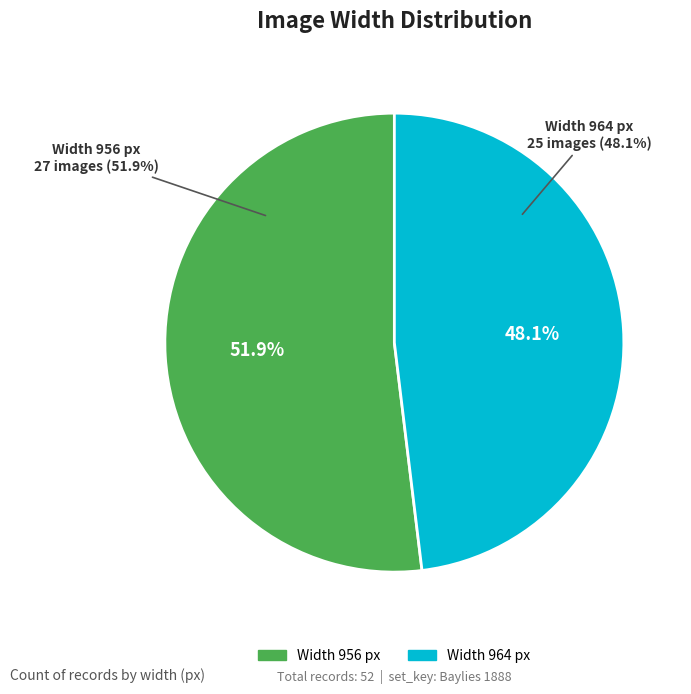

To the nearest percent, what percentage of the pie is 964?

48%